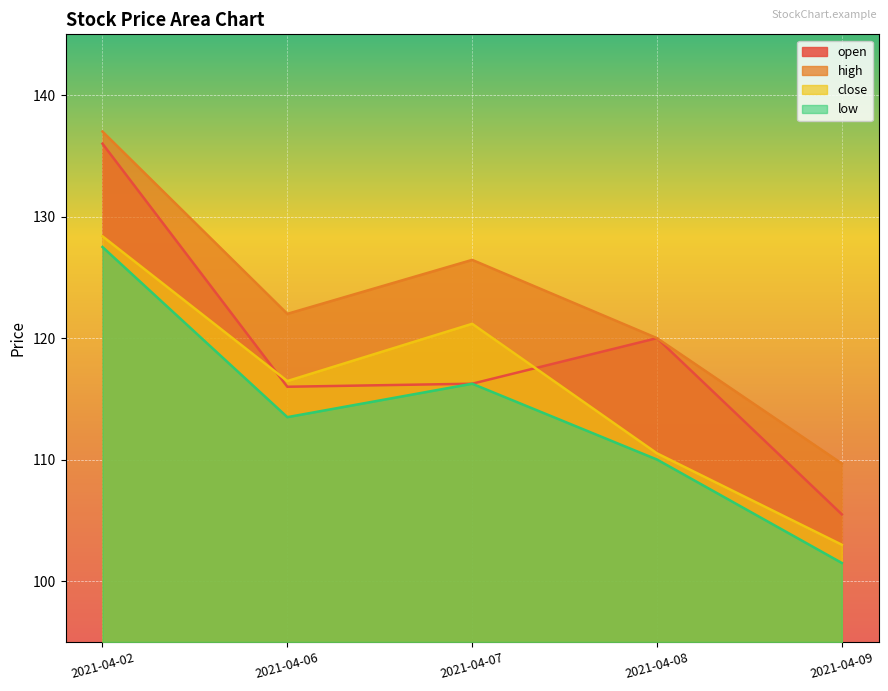

Is it true that open equals 116.0 at 2021-04-06?

True